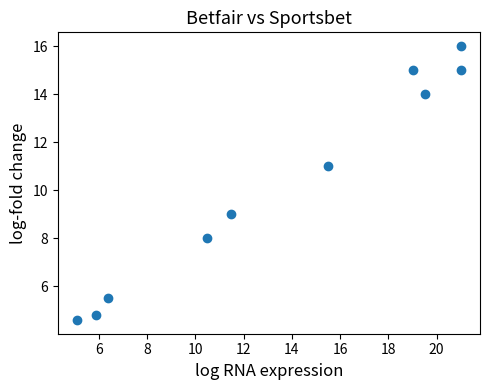

What is the average X value?

13.5